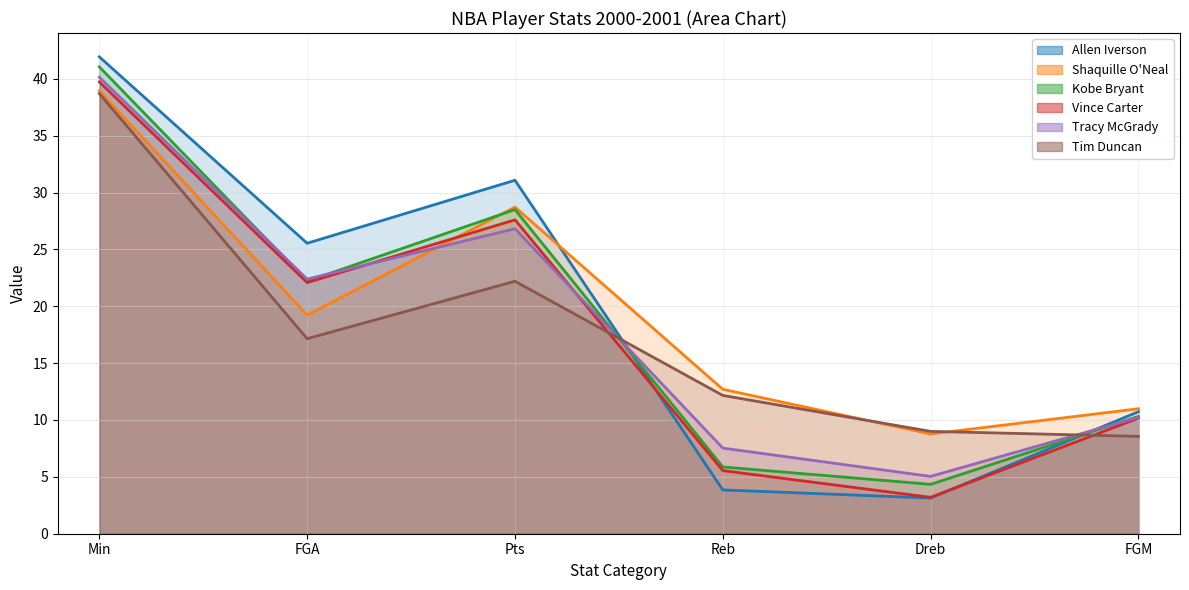

What is the difference between the maximum and minimum values in the Shaquille O'Neal series?

30.2